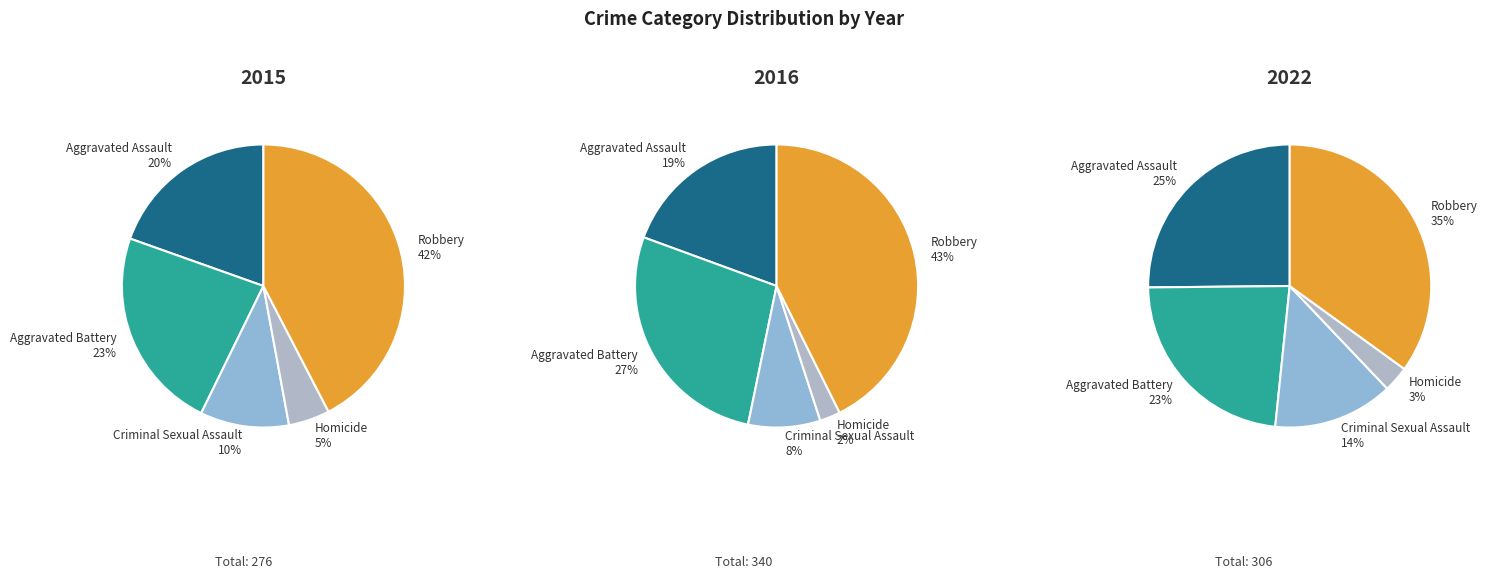

Does any single category account for the majority?

No